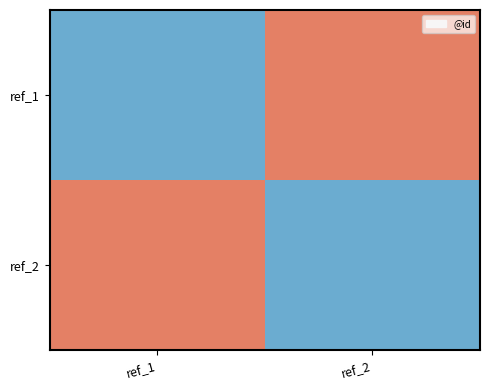

Reading right to left, extract all data points from this chart.

ref_1: ref_2=0.5	ref_1=-0.5
ref_2: ref_2=-0.5	ref_1=0.5